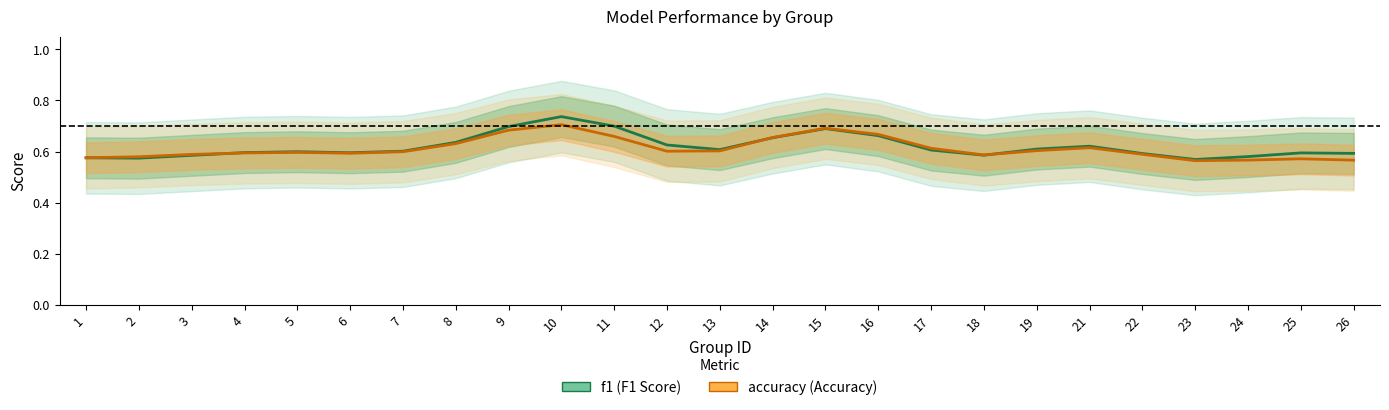

Which category has the highest value in the accuracy series?

10